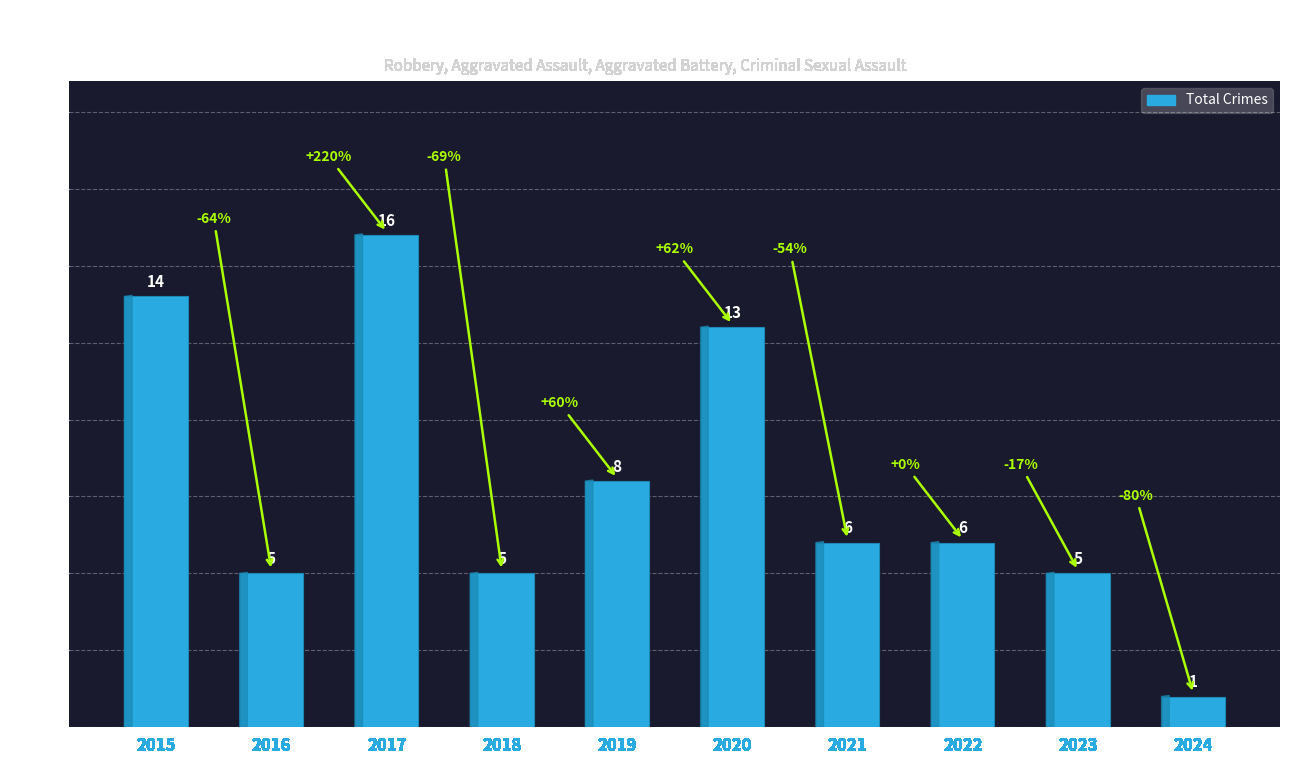

What is the change in value from 2017 to 2022?

-10